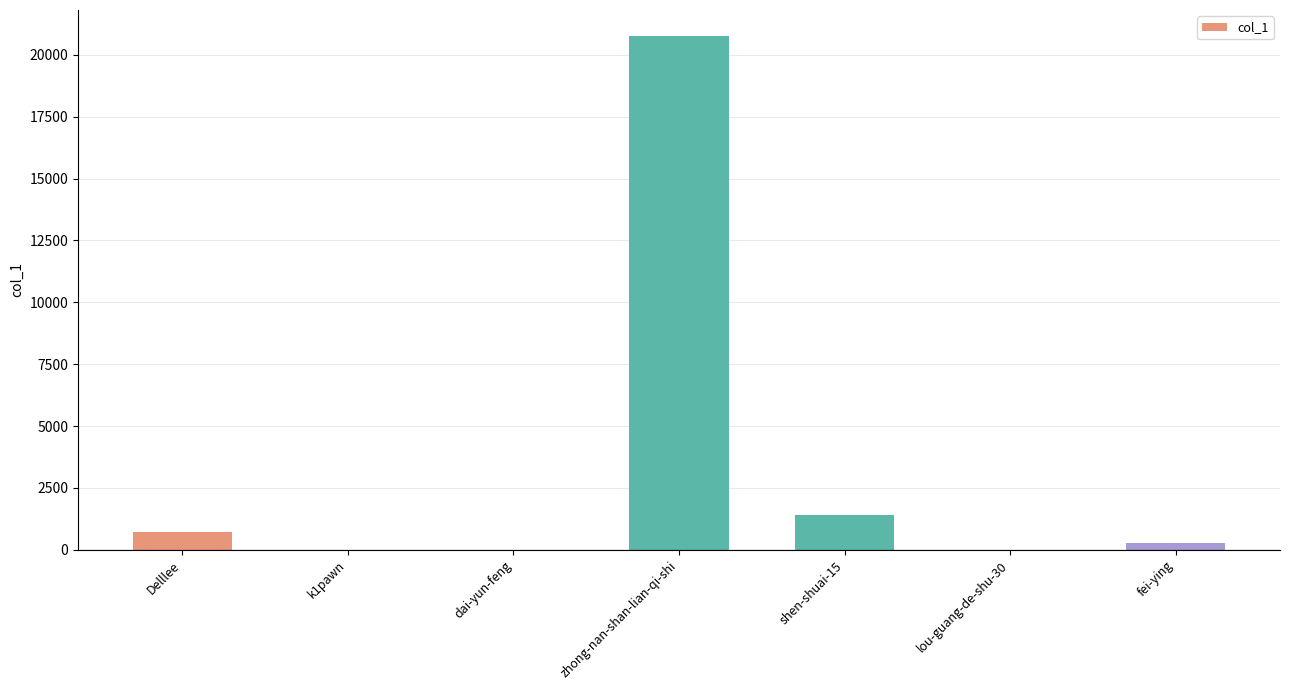

Count the number of categories in the chart.

7